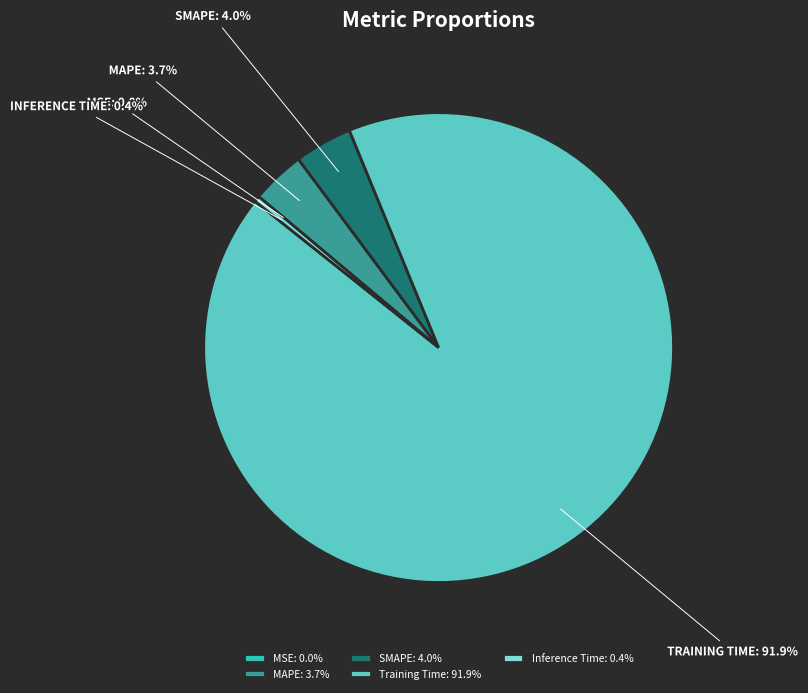

What is the total percentage of MAPE: 3.7% and Inference Time: 0.4%?

4.1%